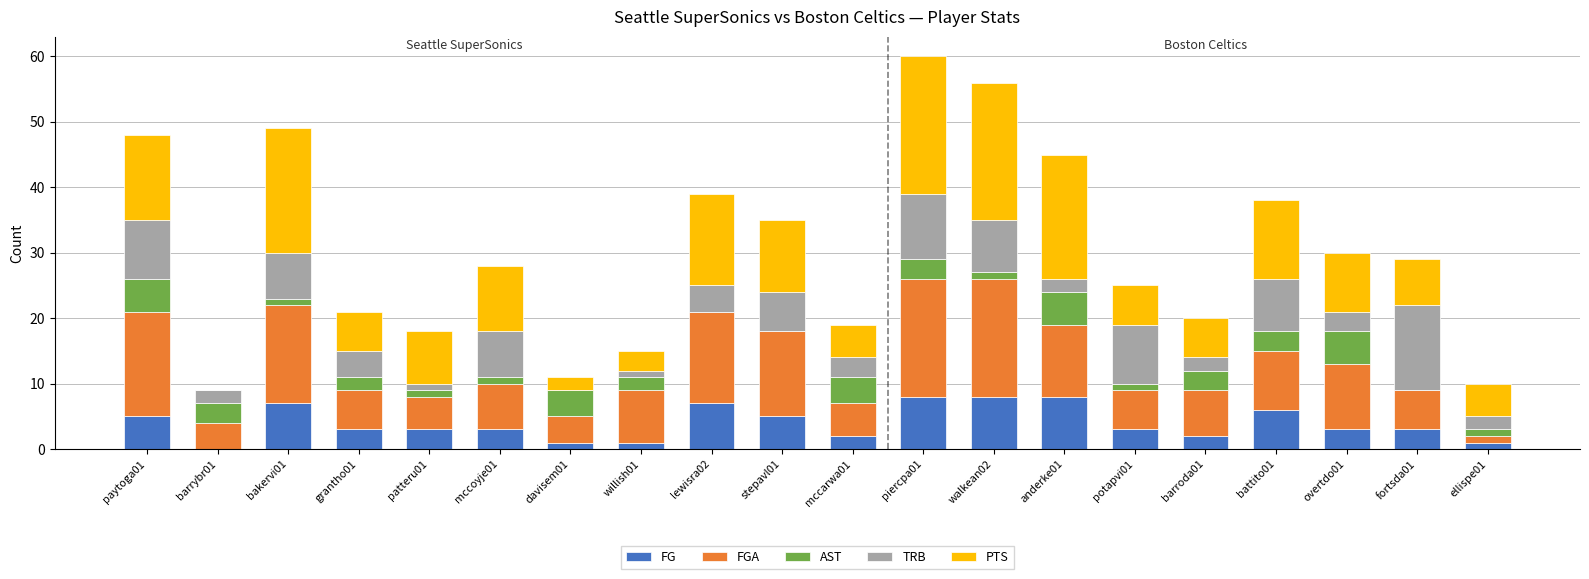

What is the sum of all FG values?

79